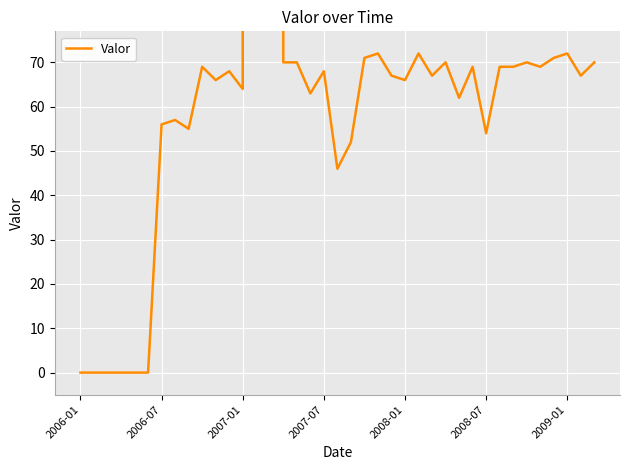

Where is the data nearest to the value 16389?

22